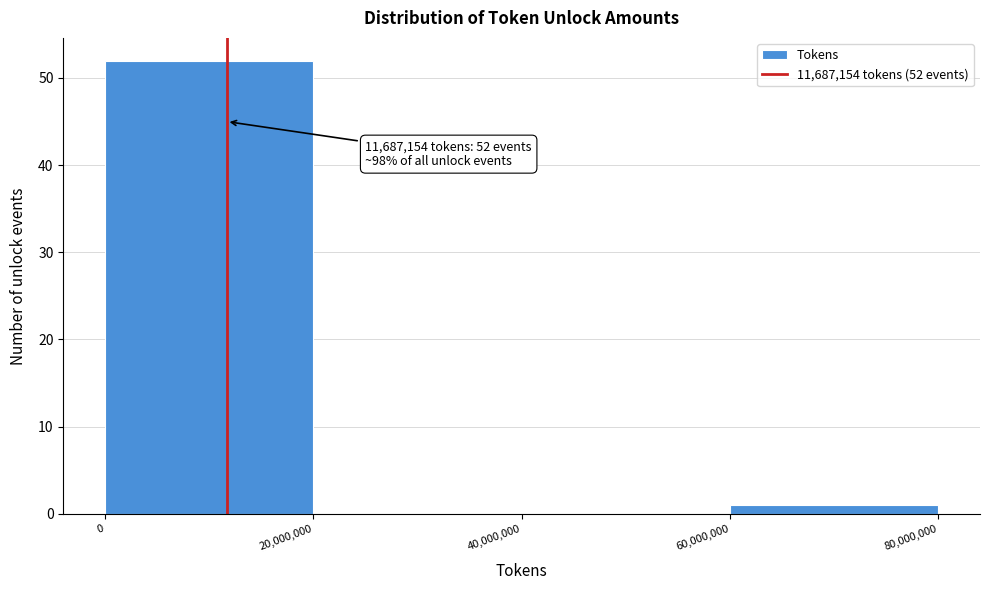

Which range on the x-axis has the tallest bar?

0 to 20,000,000